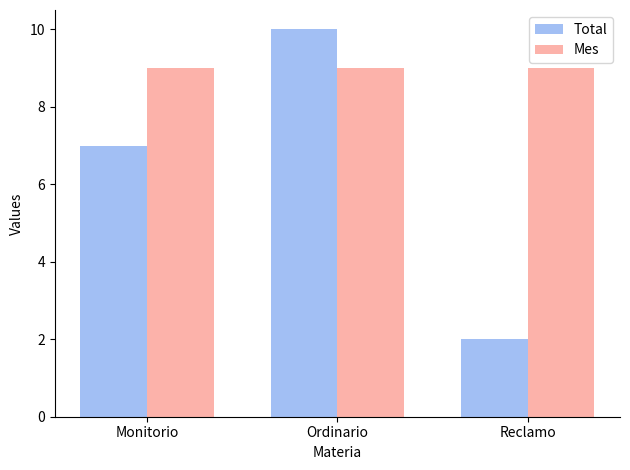

The Mes series shows 14 at Ordinario. True or false?

False